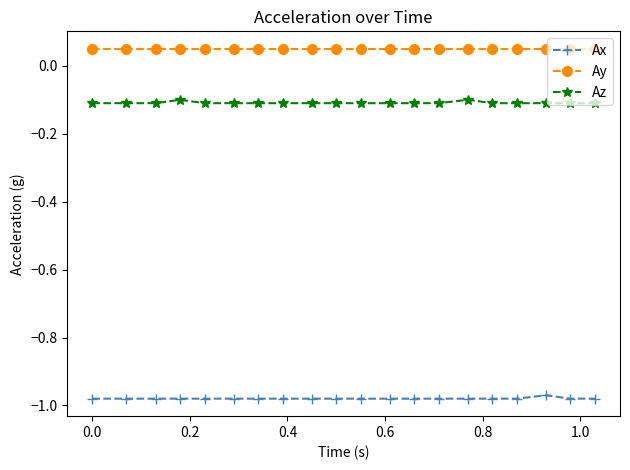

Rank the series by their maximum value, from lowest to highest.

Ax, Az, Ay